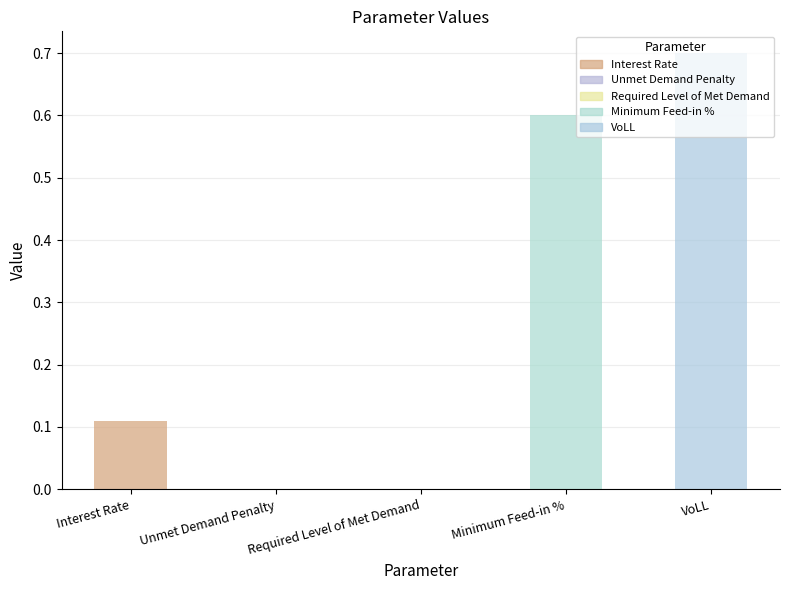

Which has a higher value, Unmet Demand Penalty or Interest Rate?

Interest Rate